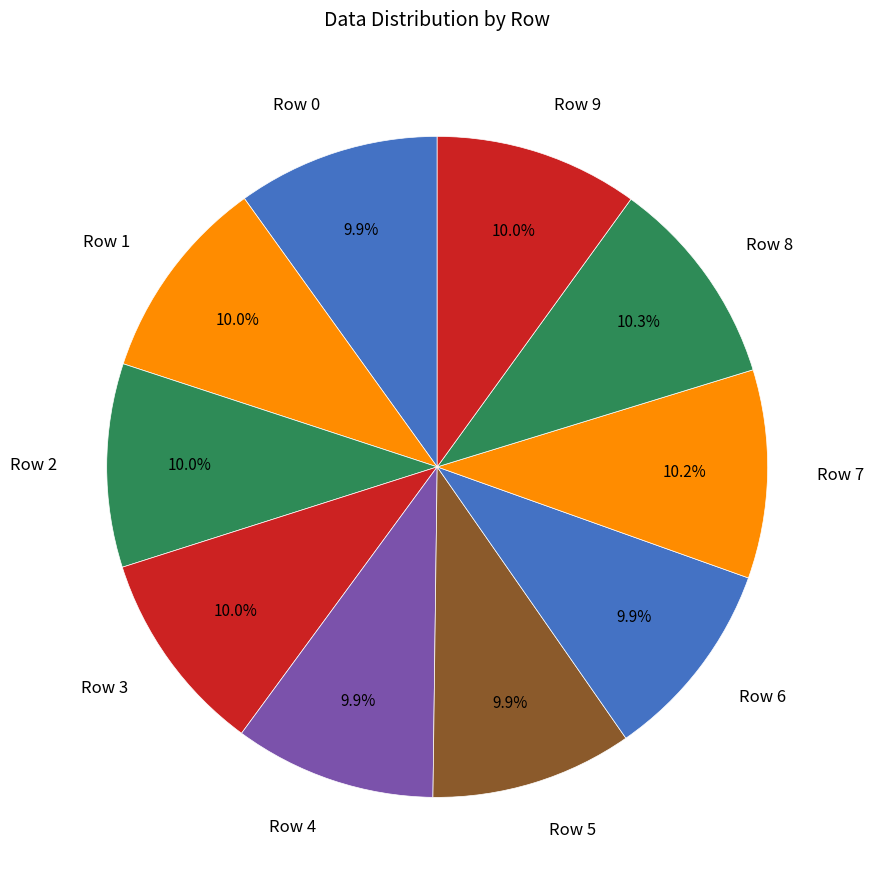

To the nearest percent, what portion does Row 8 represent?

10%